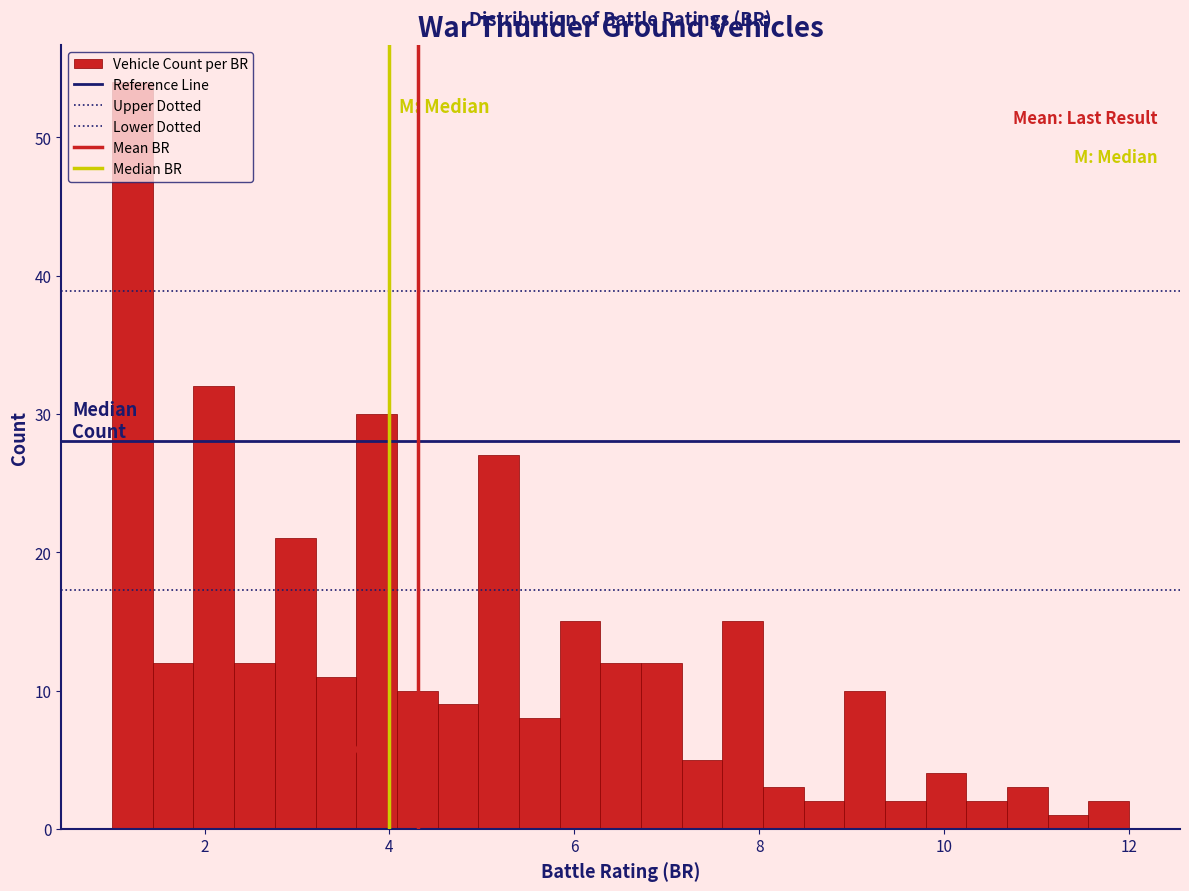

Read against the x-axis, roughly where is the centre of the tallest bar?

1.2